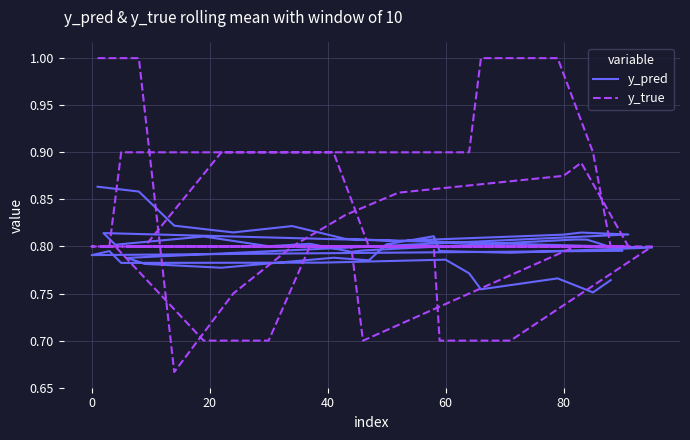

What is the difference between the maximum and minimum values in the y_true series?

0.3